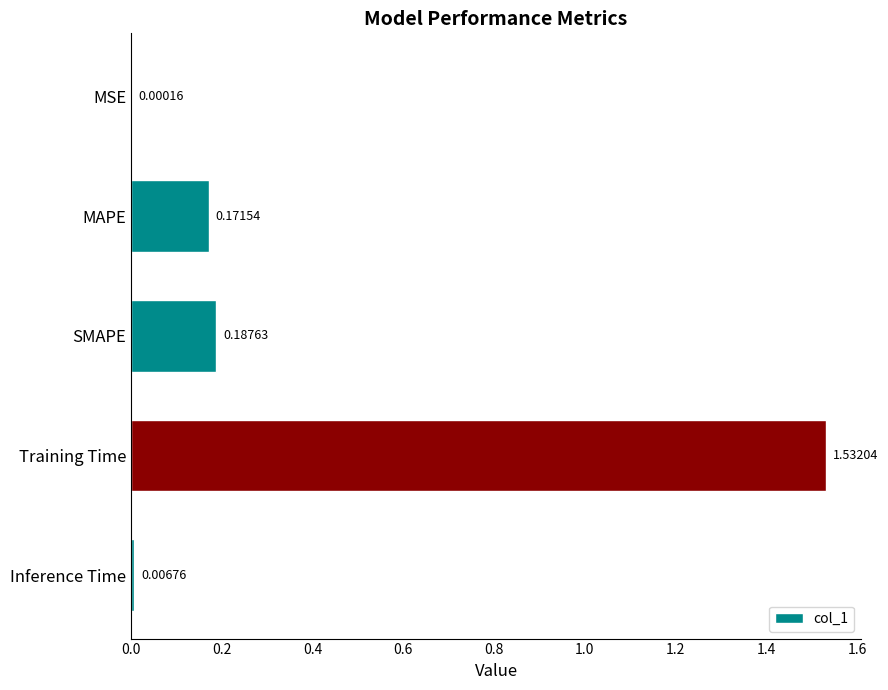

Between MSE and Inference Time, which is larger?

Inference Time